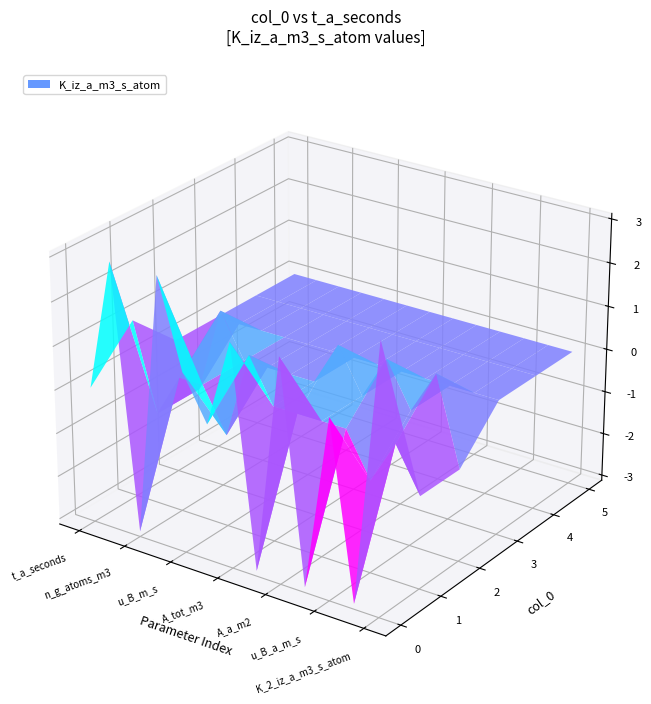

Is it true that 2 equals 0 at 11?

False